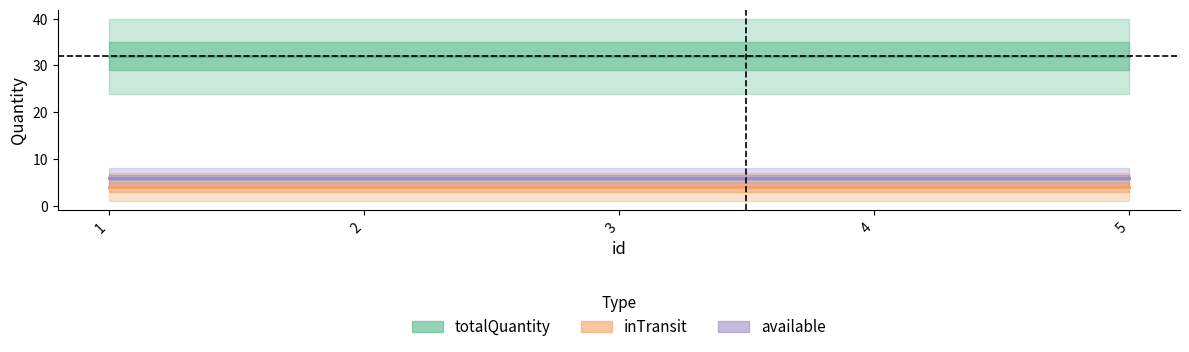

At which label does totalQuantity reach its peak?

1